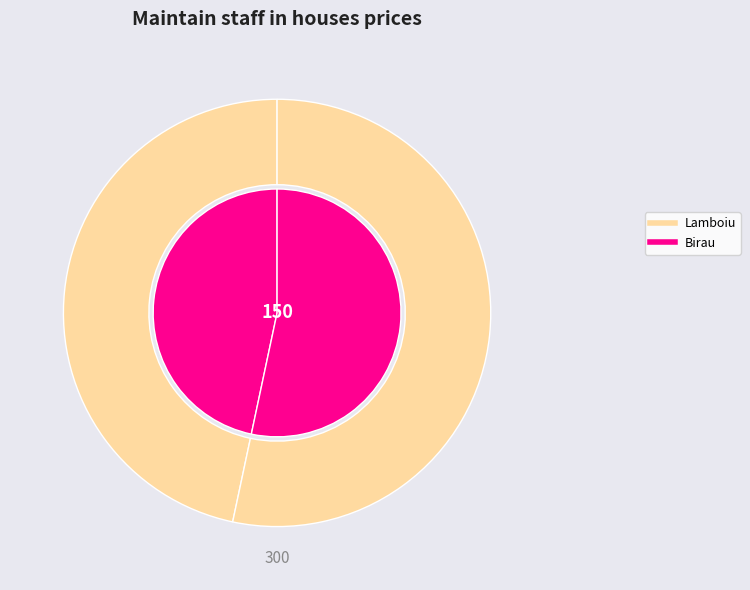

Count the number of slices in the pie.

2